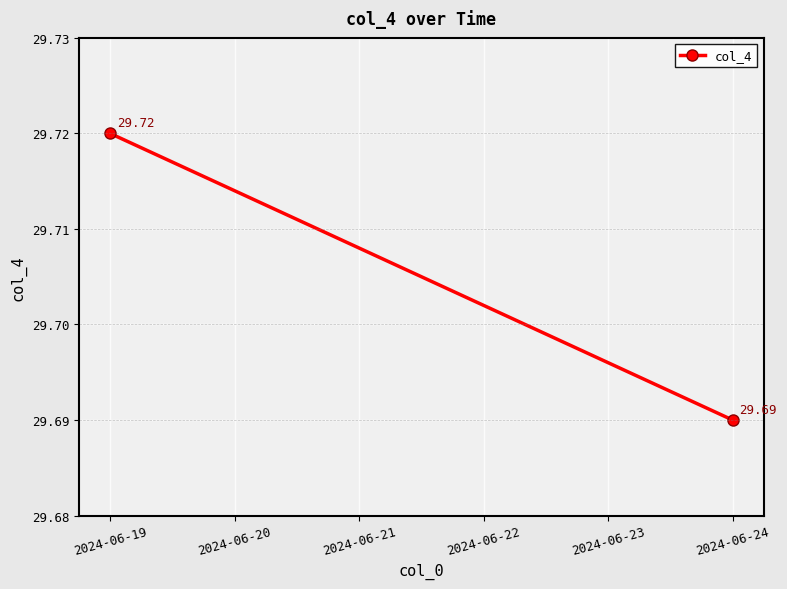

The chart shows a value of 29.7 at 2024-06-24. True or false?

True